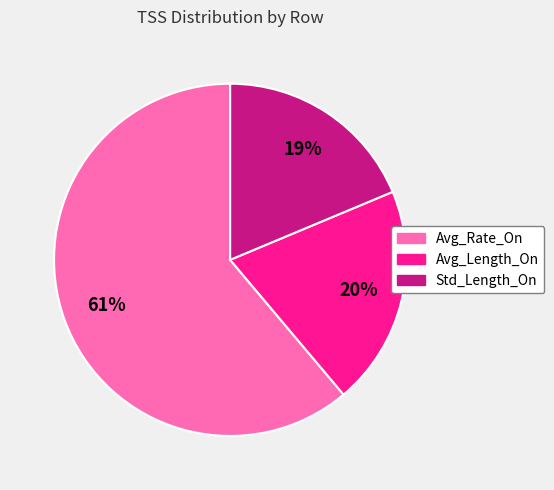

To the nearest percent, what is the difference between the largest and smallest slice percentages?

42%